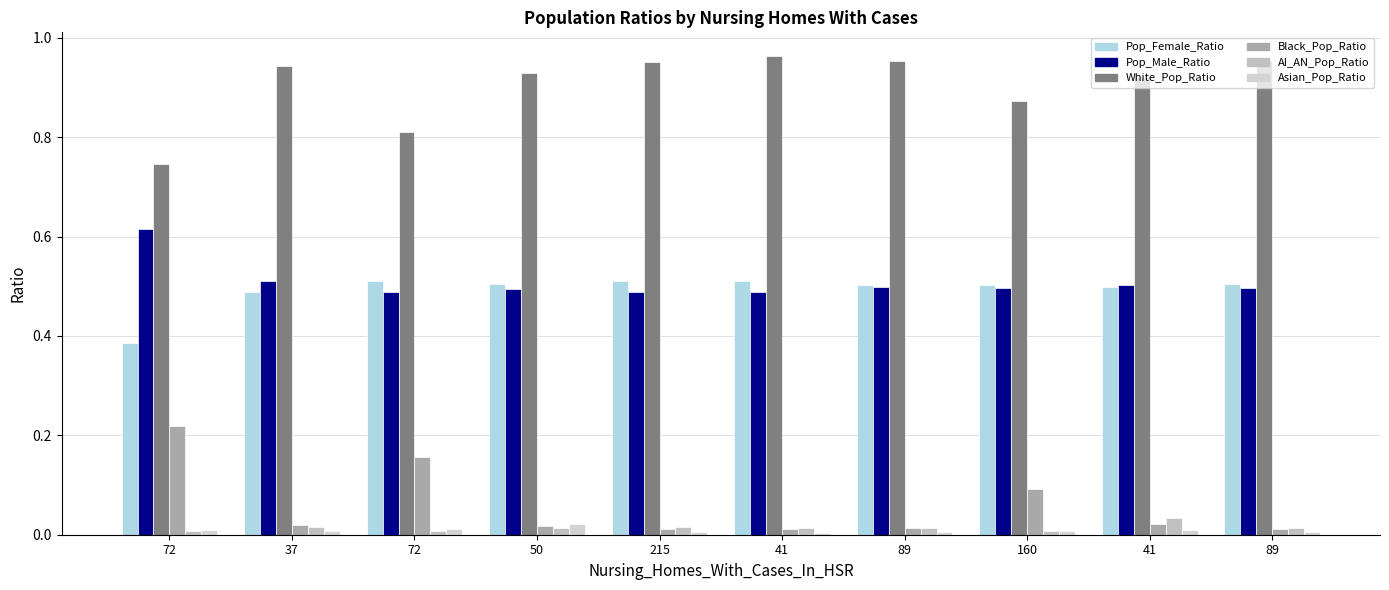

Is it true that White_Pop_Ratio equals 0.9 at 160?

True